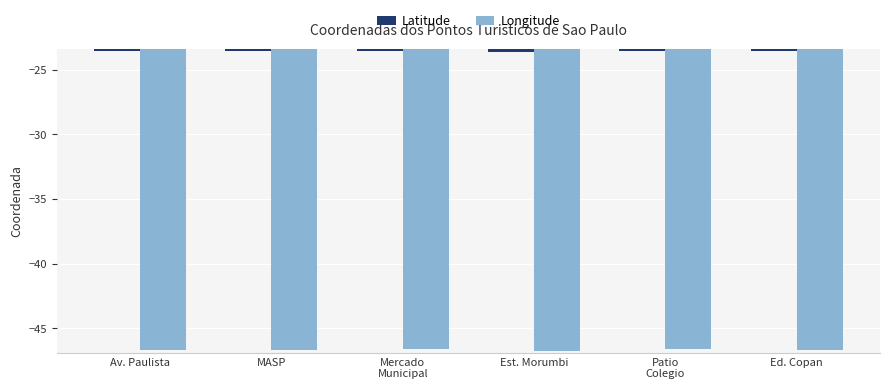

What is the spread (max minus min) of values at Ed. Copan?

23.1